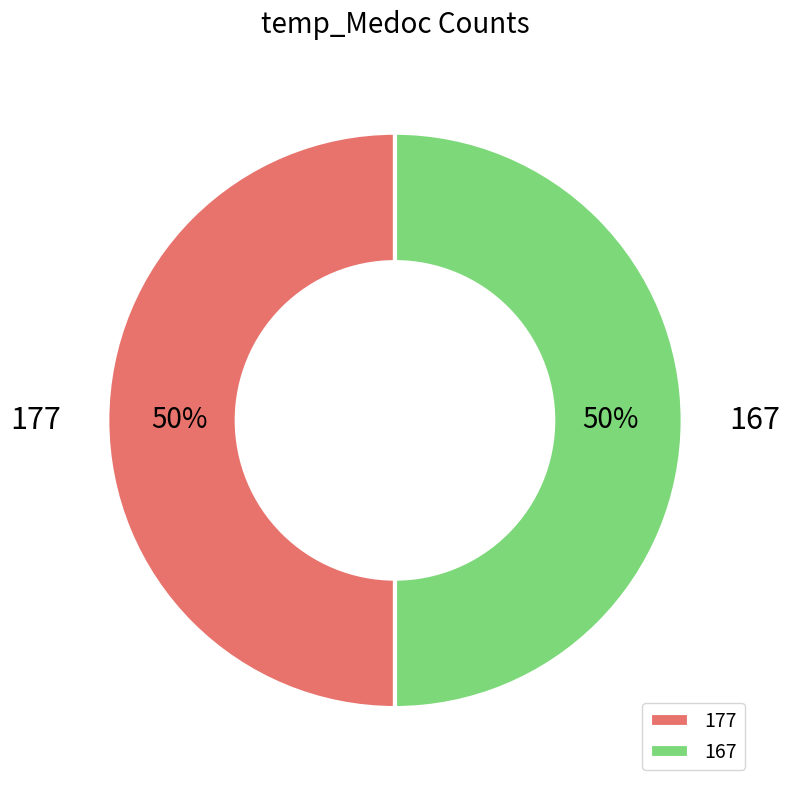

What is the ratio of the value at 177 to the value at 167?

1.0